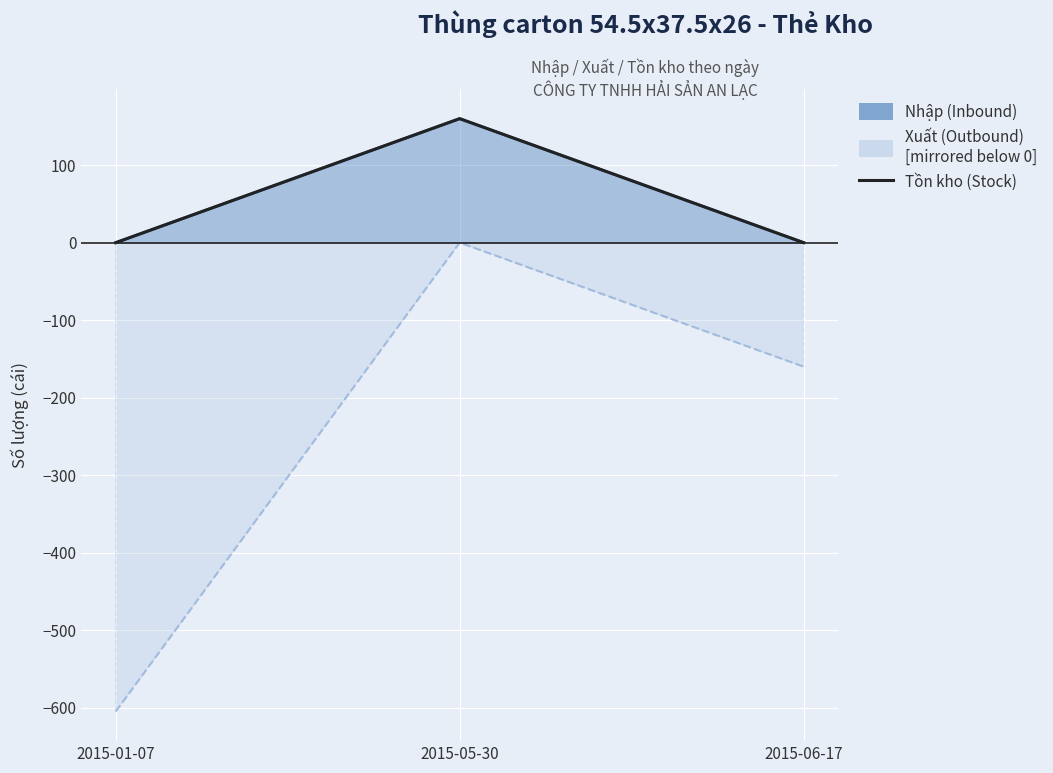

Reading left to right, extract all data points from this chart.

2015-01-07=0	2015-05-30=160	2015-06-17=0